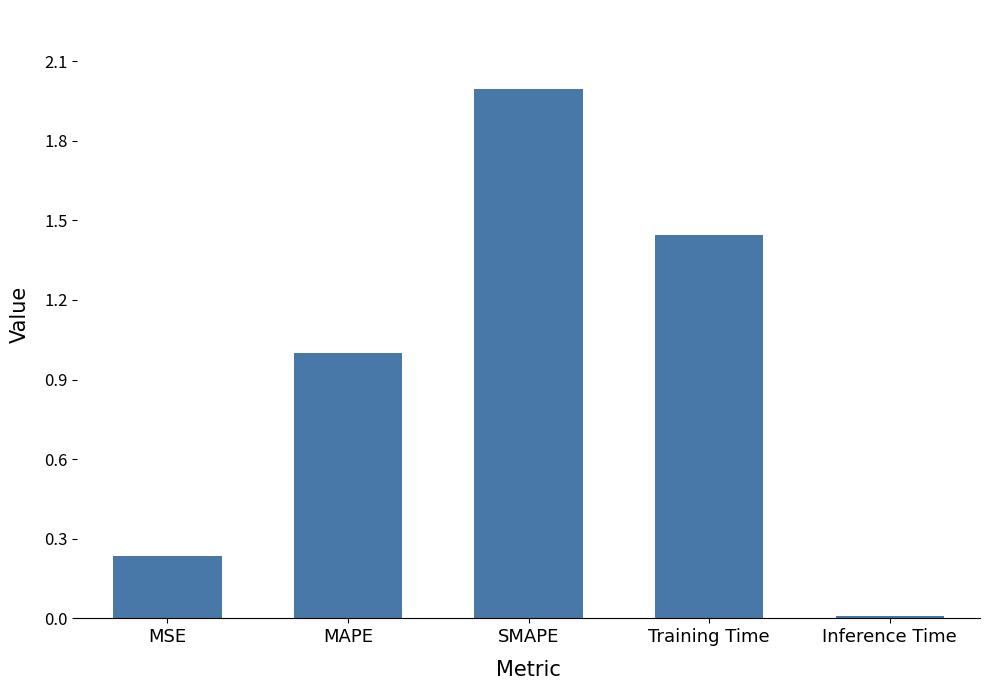

Is it true that the value at SMAPE is 2.0?

True